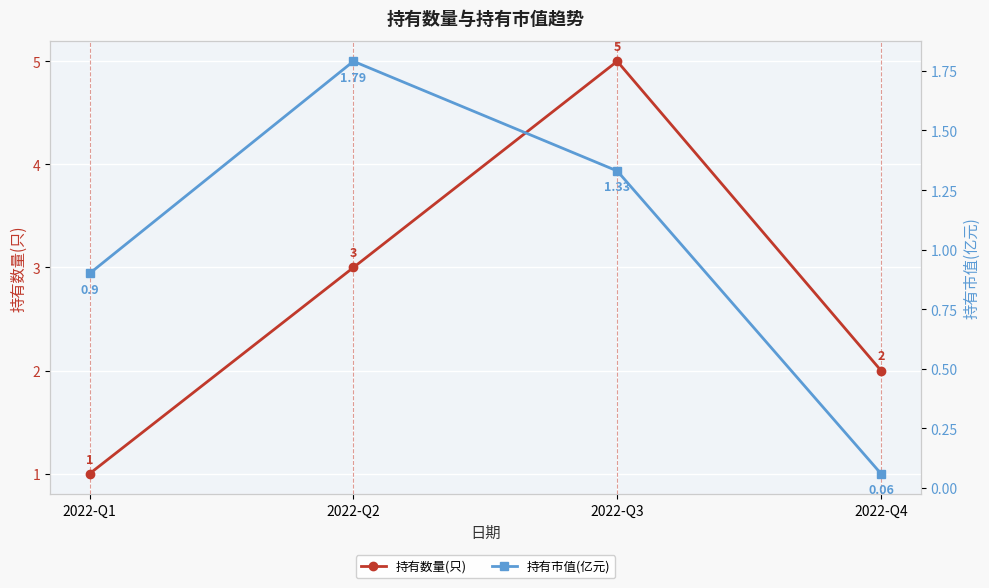

At which label is 持有市值(亿元) closest to 0?

2022-Q4